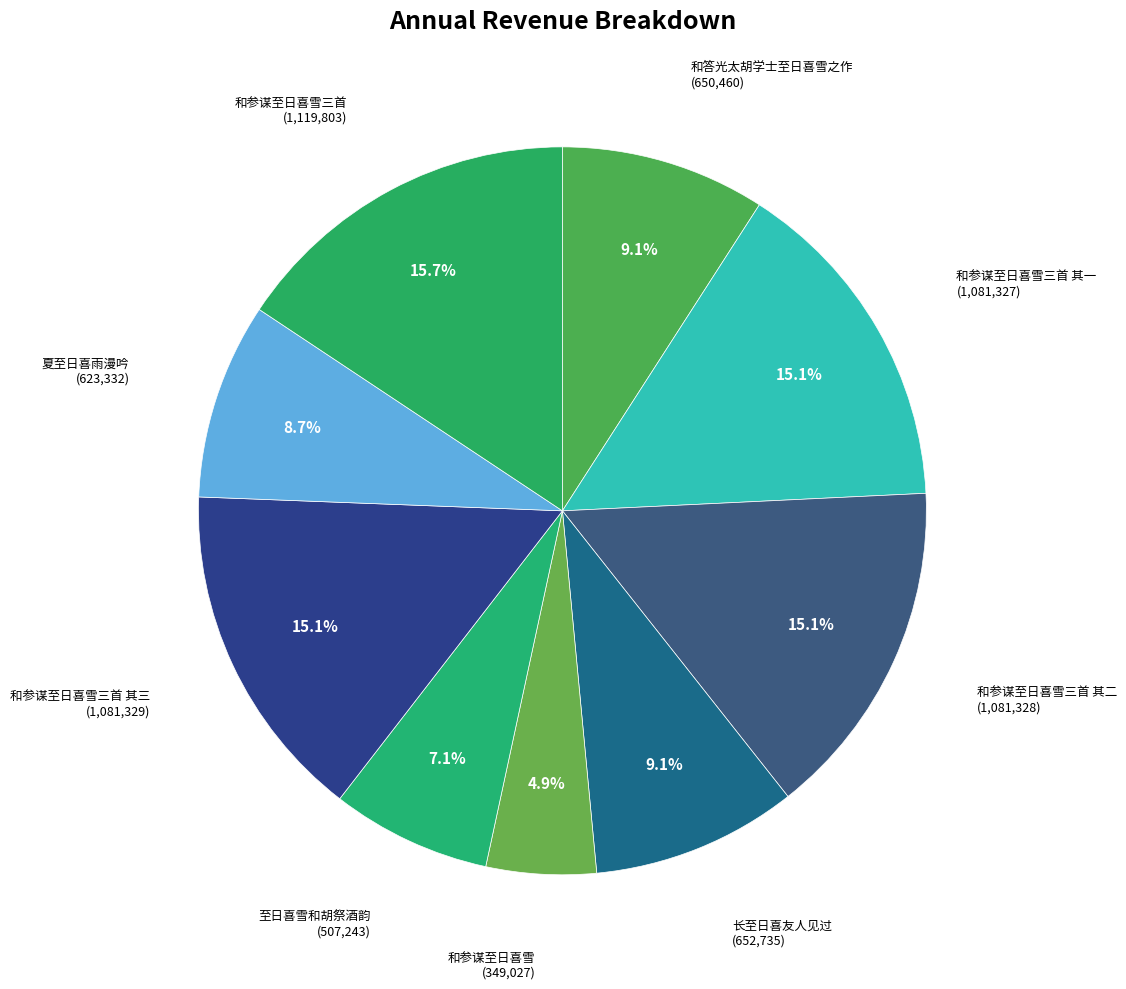

Does any single category account for the majority?

No